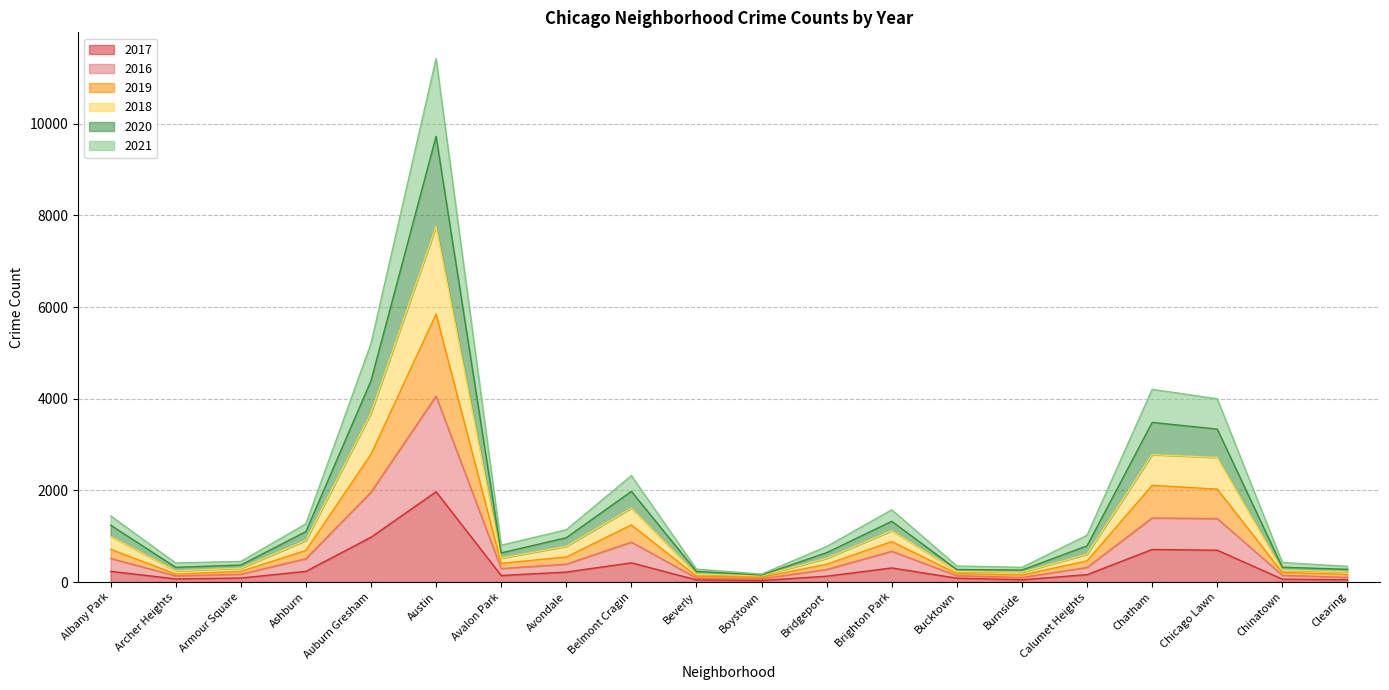

True or false: 2021 has more than 2 interior local peaks.

True